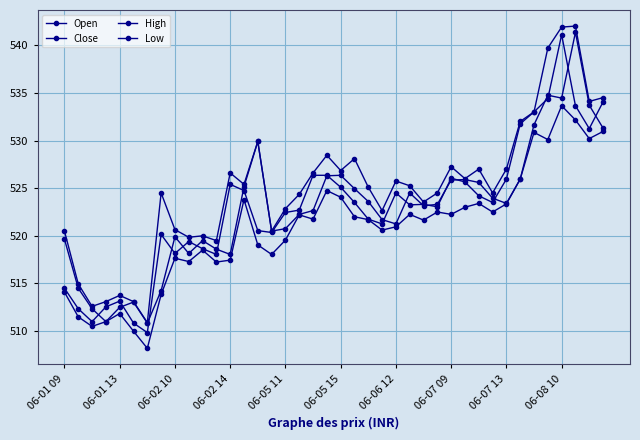

Which series has the widest spread of values?

Close